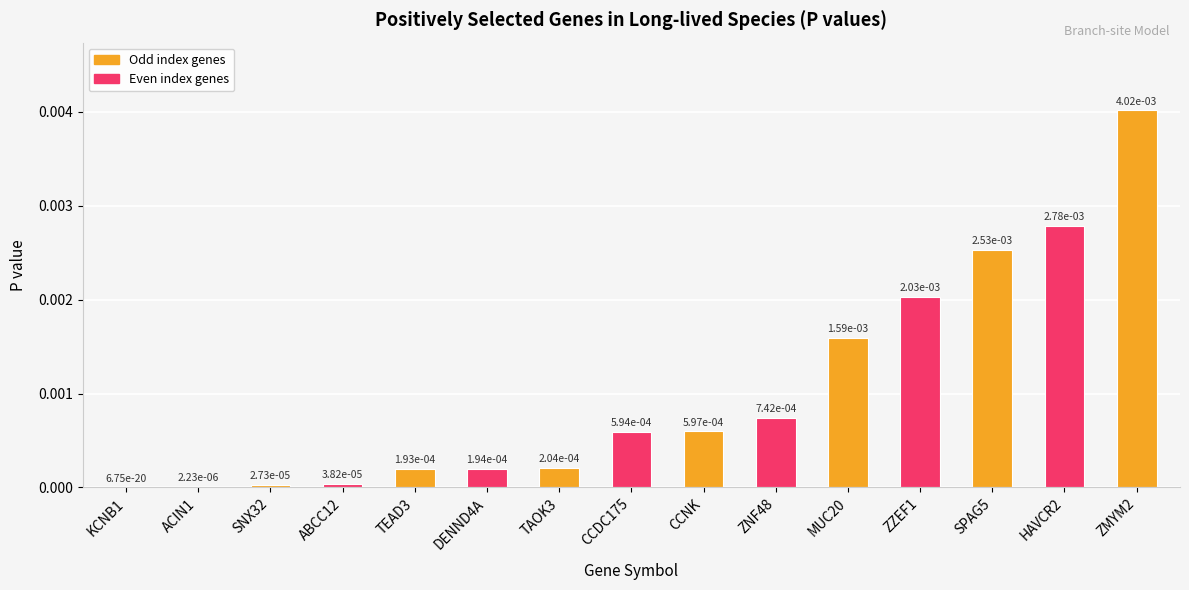

How many series are shown in this chart?

1